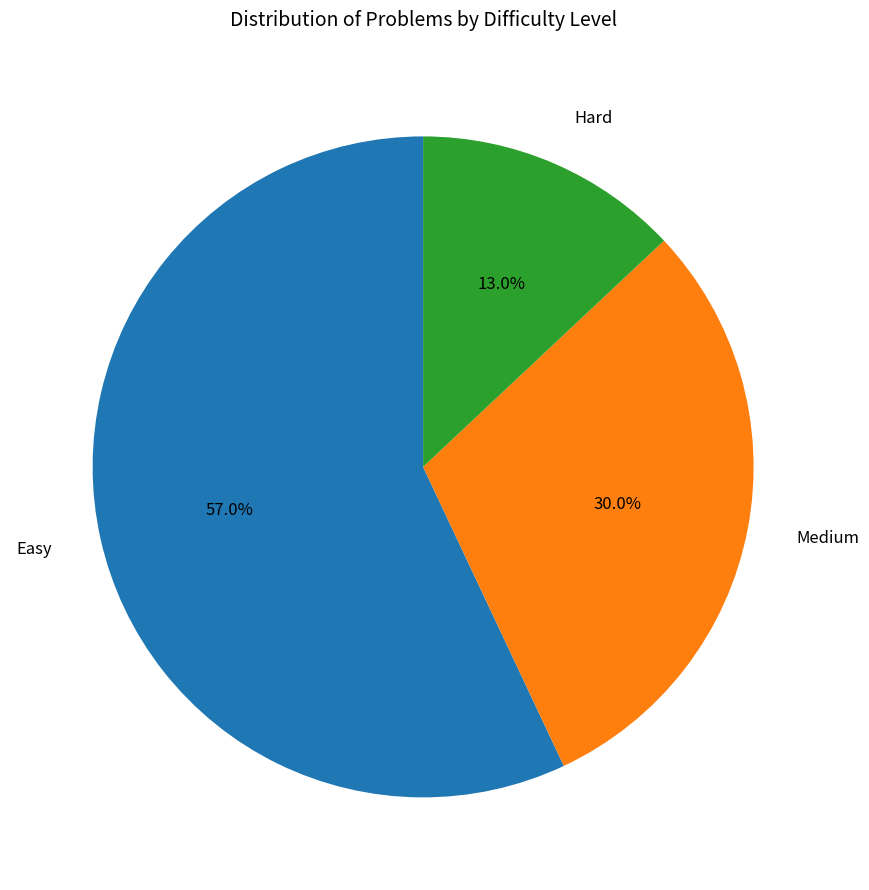

To the nearest percent, what is the combined percentage of Easy and Medium?

87%